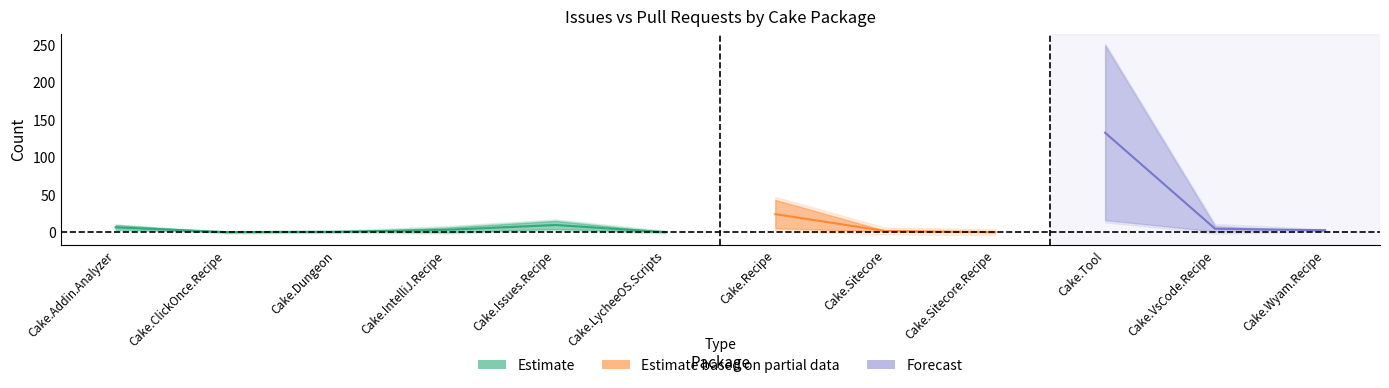

What is the label of the 9th point from the left?

Cake.Sitecore.Recipe